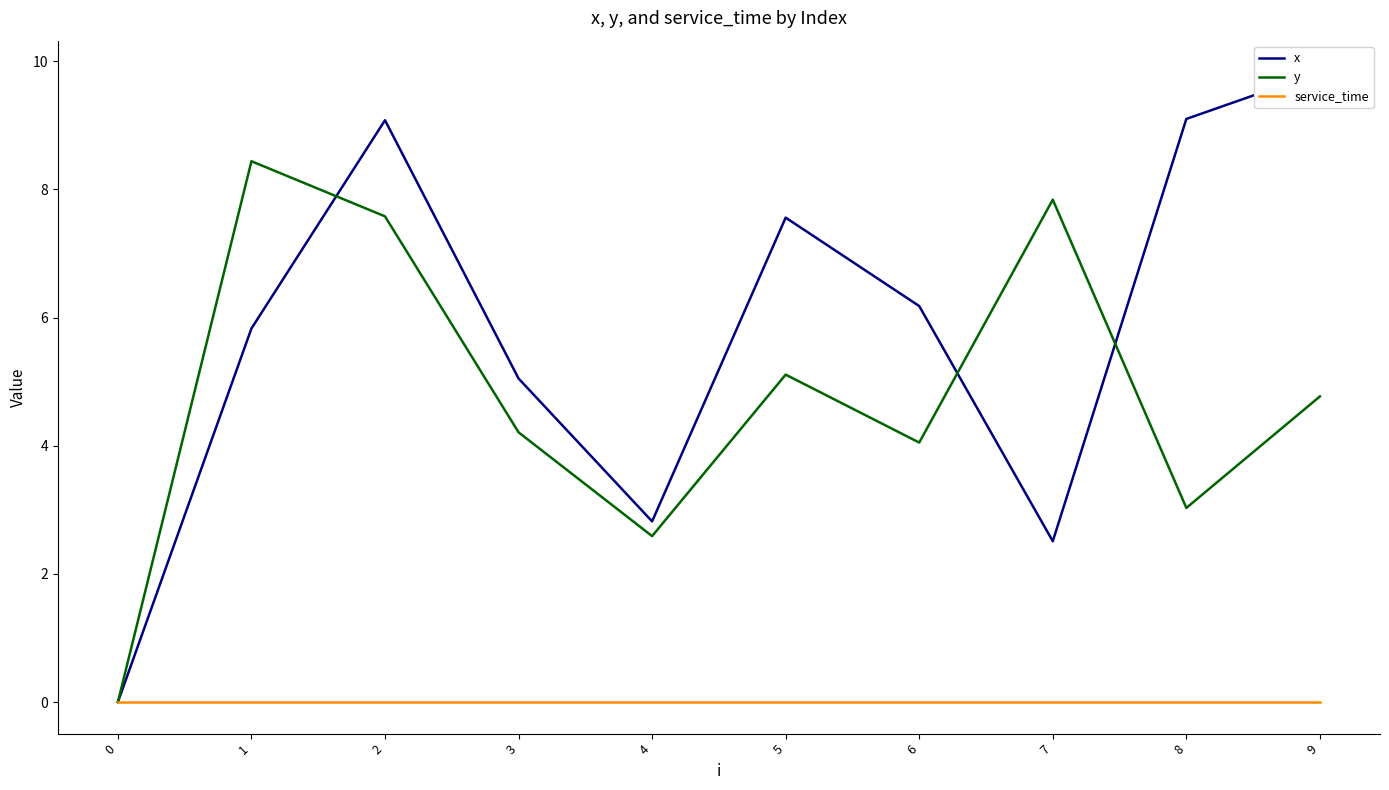

What is the sum of all y values?

47.6